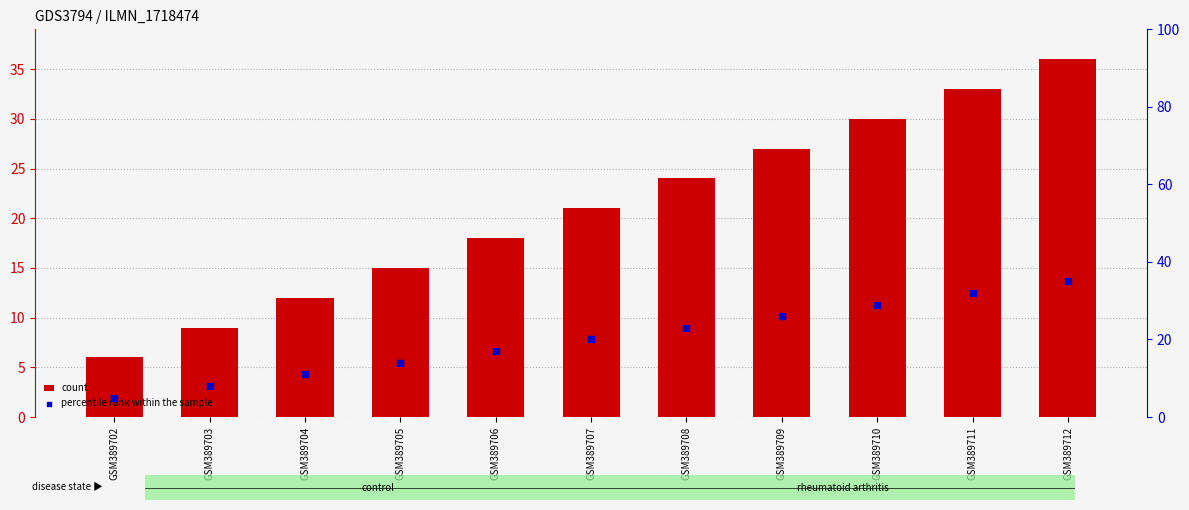

Which series contains the lowest Y value?

percentile rank within the sample